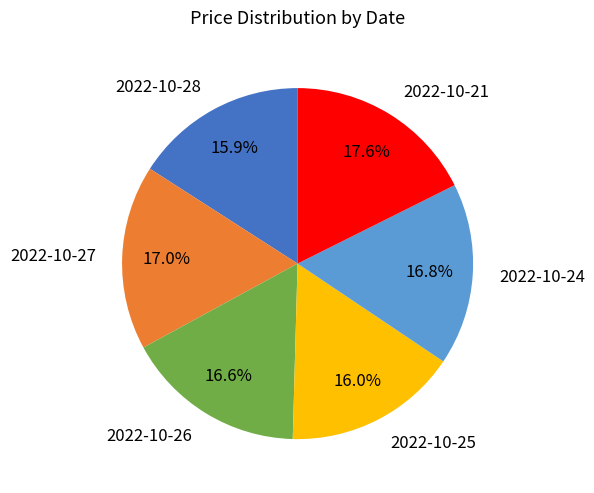

Is there a majority slice in this chart?

No